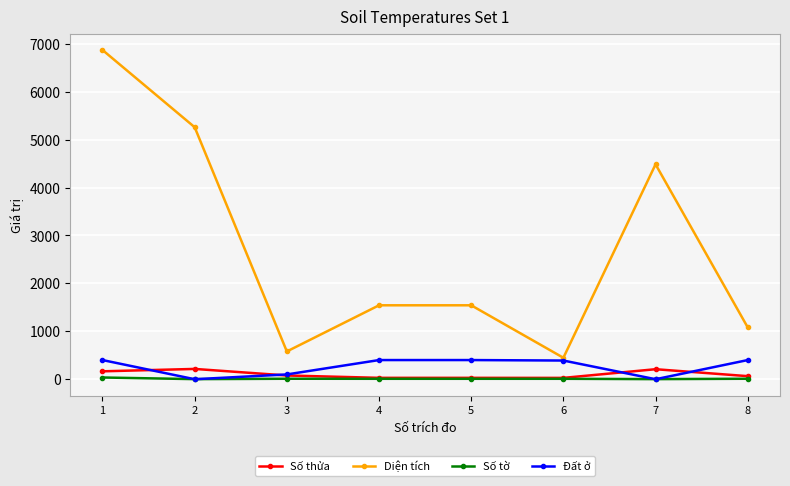

The value of Diện tích at 6 is 699.9. True or false?

False